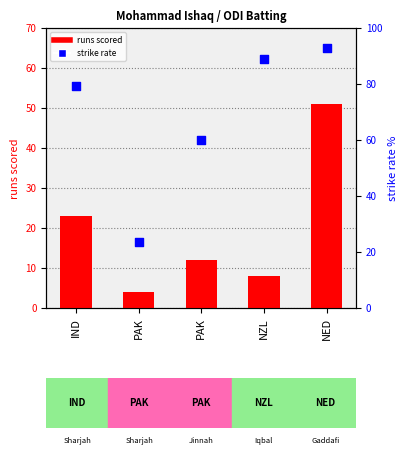

At which category is the sum across all series the highest?

NED